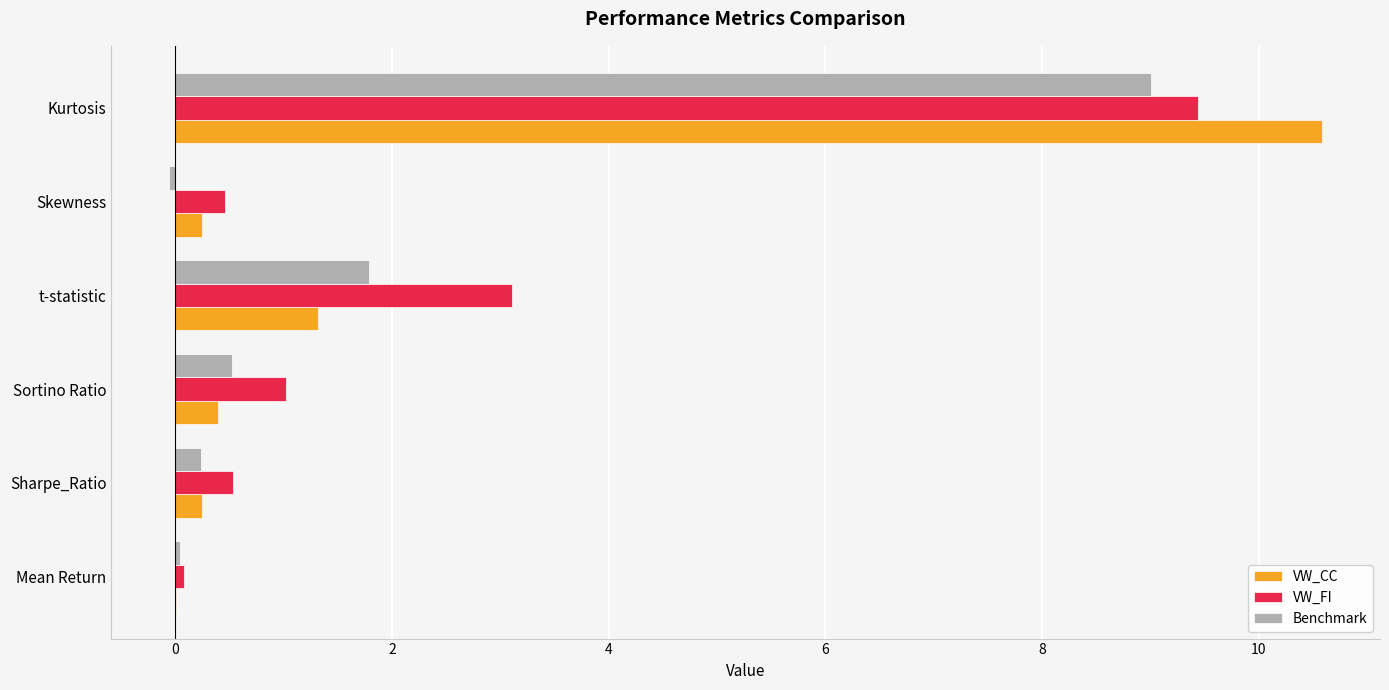

Which series has the largest range (max minus min)?

VW_CC